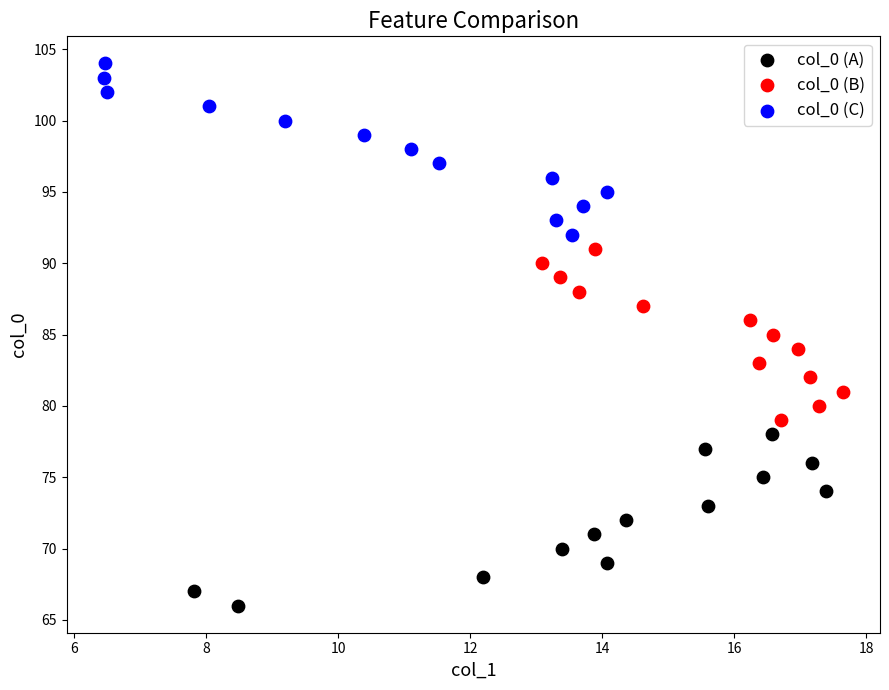

Which series reaches the minimum Y coordinate?

col_0 (A)